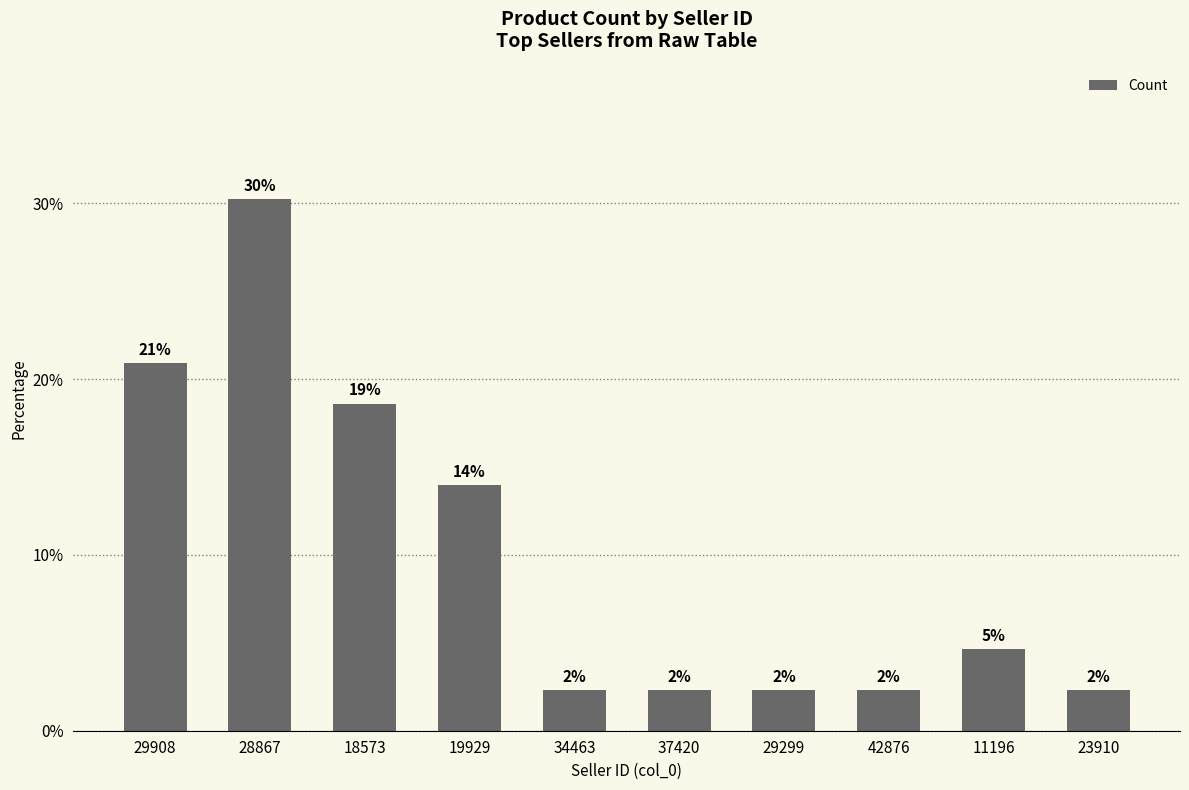

What position from the right is 37420?

5